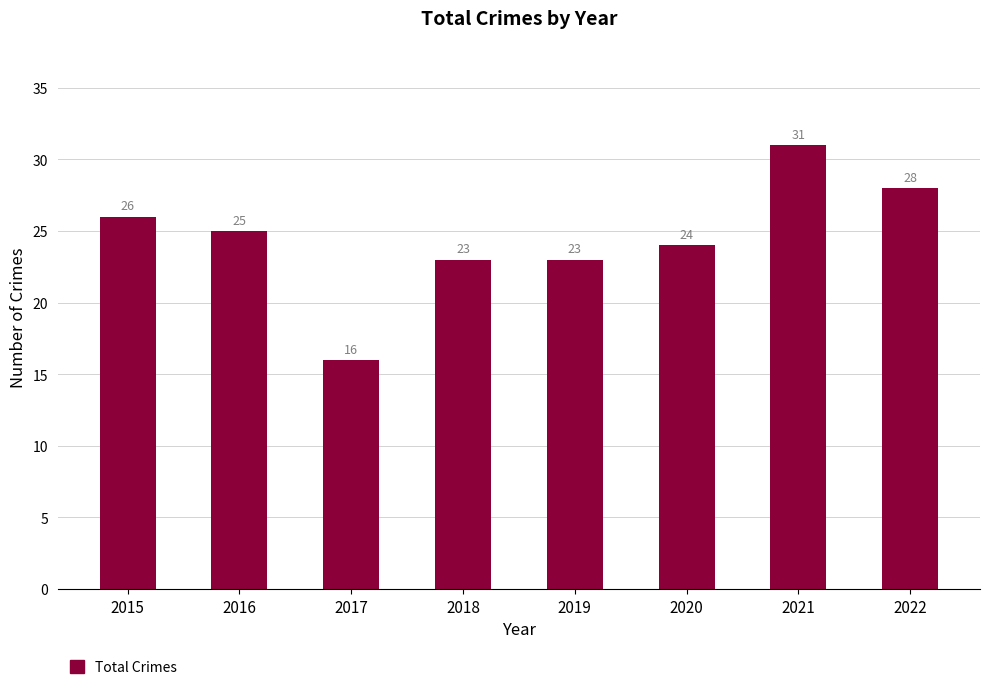

Is it true that the value at 2015 is 10?

False